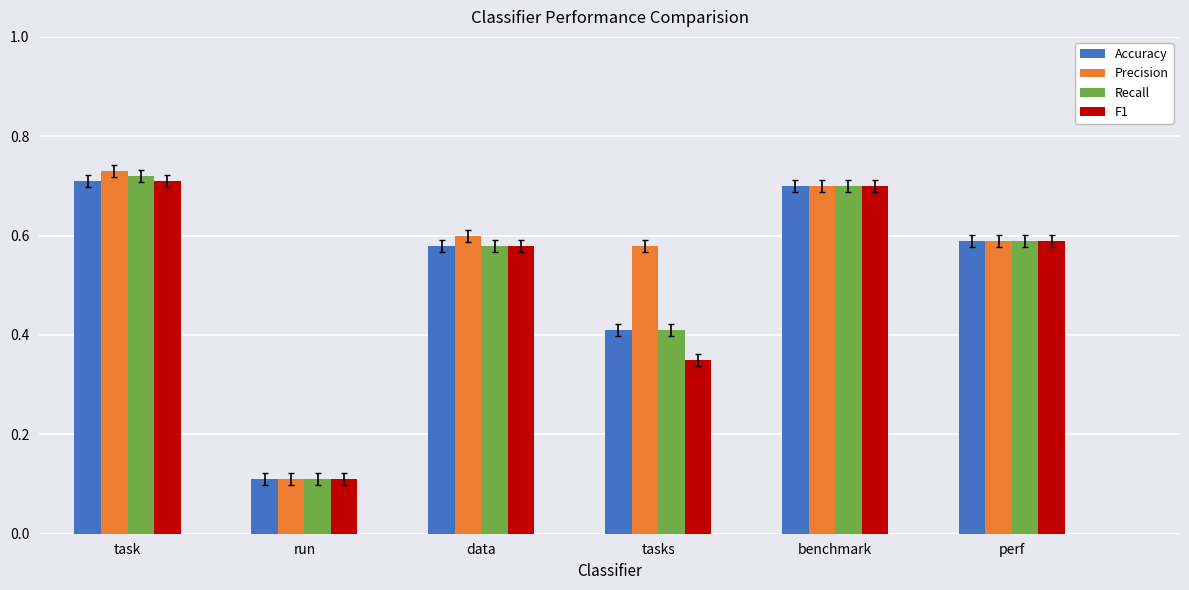

Which series changed the most between run and tasks?

Precision